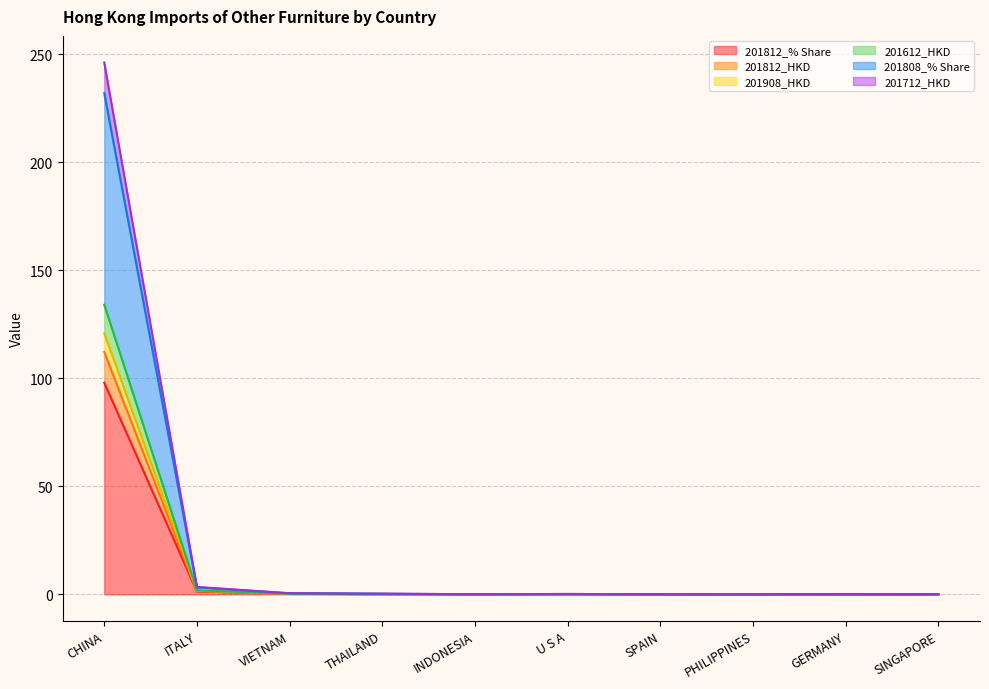

How many lines are shown in the chart?

6